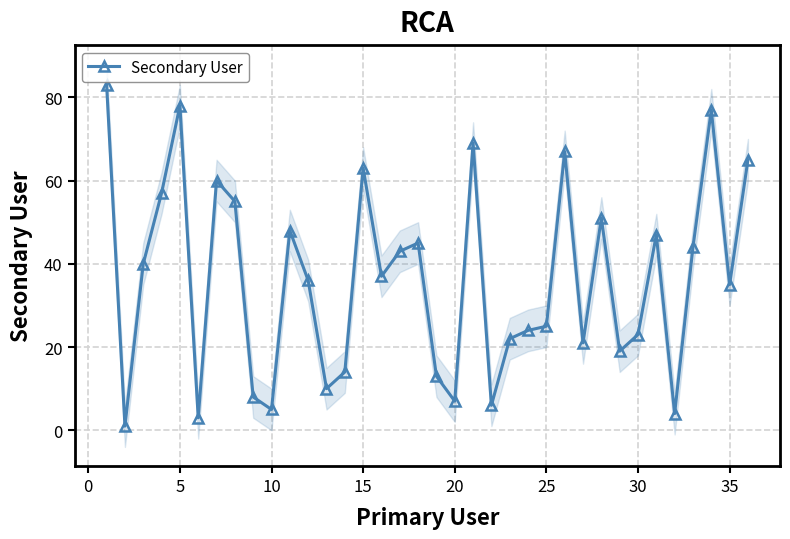

What is the highest value of the Secondary User series?

83